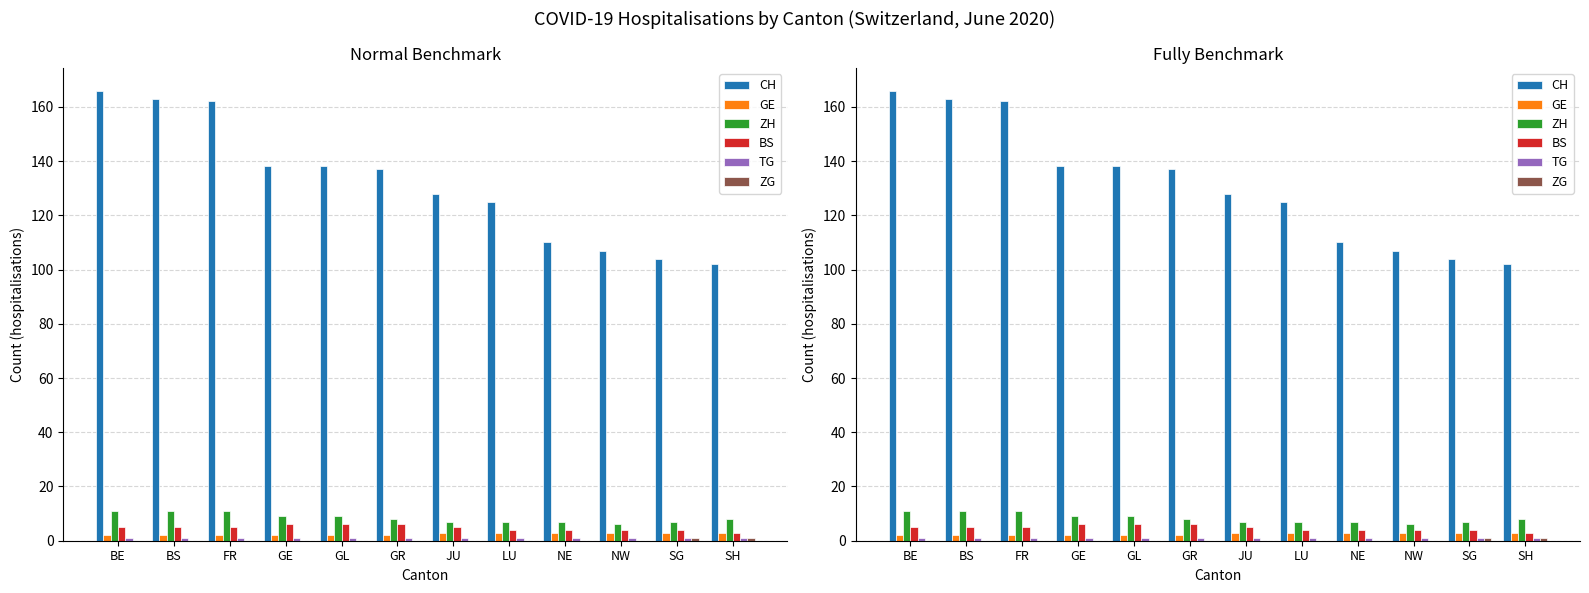

What is the total value across all series at GR?

154